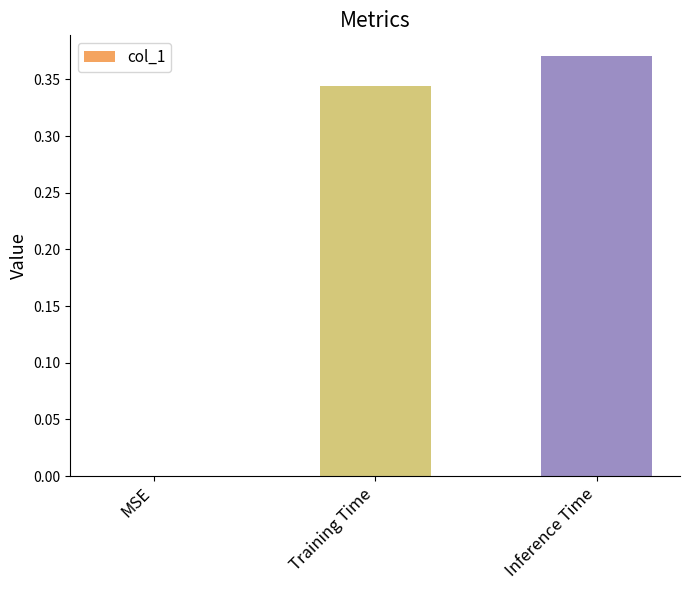

What is the sum of the values at Training Time and Inference Time?

0.7